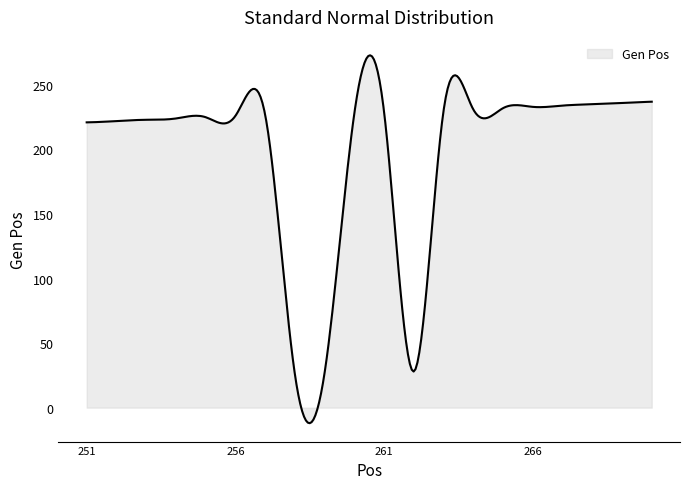

What is the smallest value displayed?

-12.1